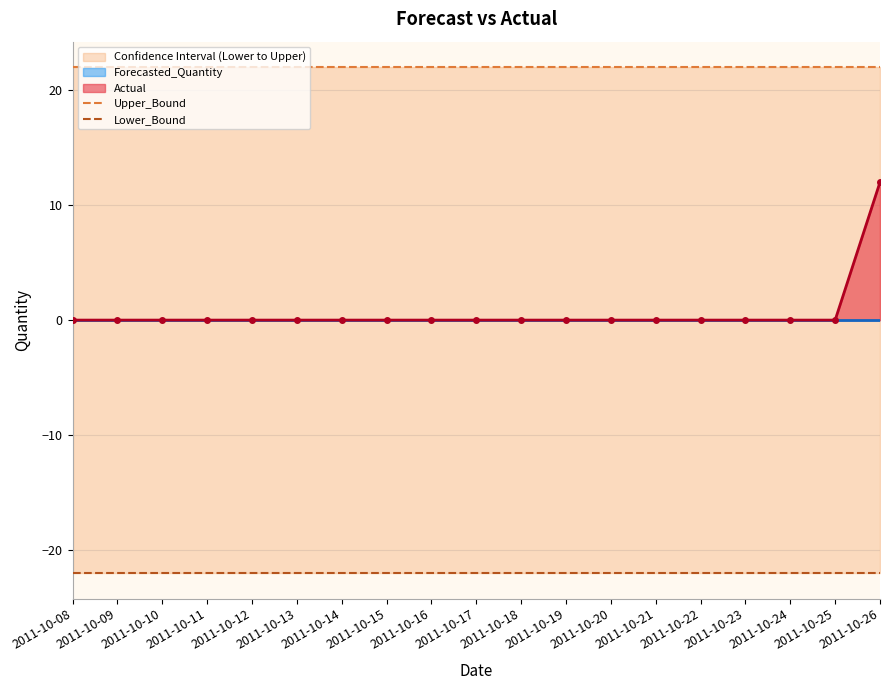

True or false: Upper_Bound and Lower_Bound cross at least once.

False